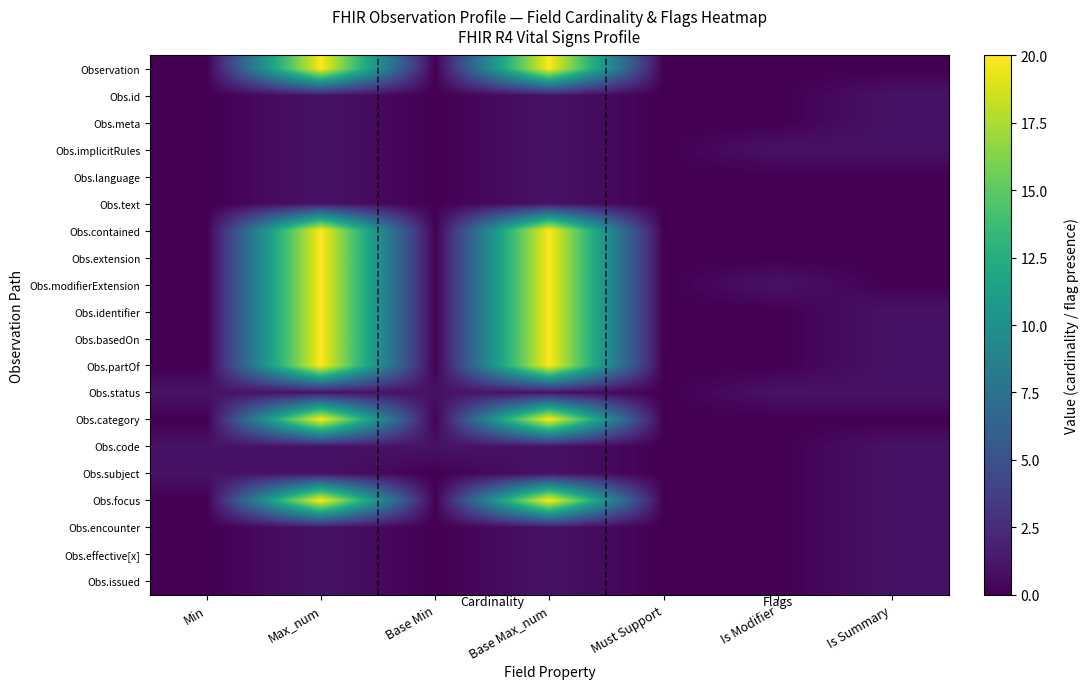

Which label corresponds to the smallest value in the chart?

Min